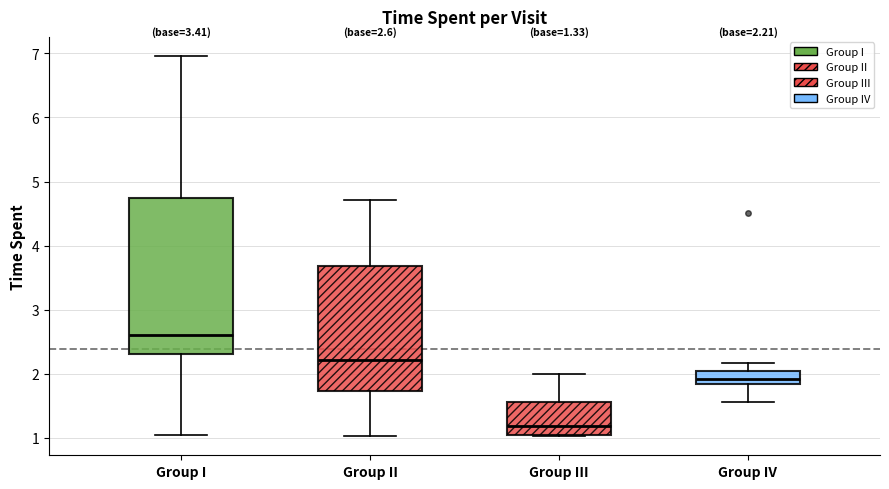

Which box's median line is the highest?

Group I